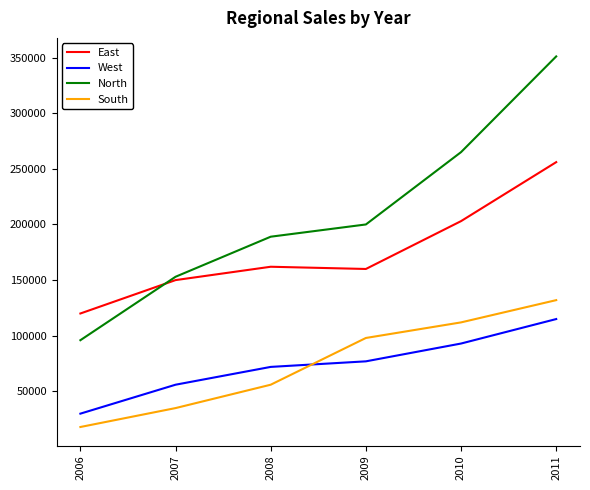

What value does the East series have at 2006, to the nearest 50?

120000